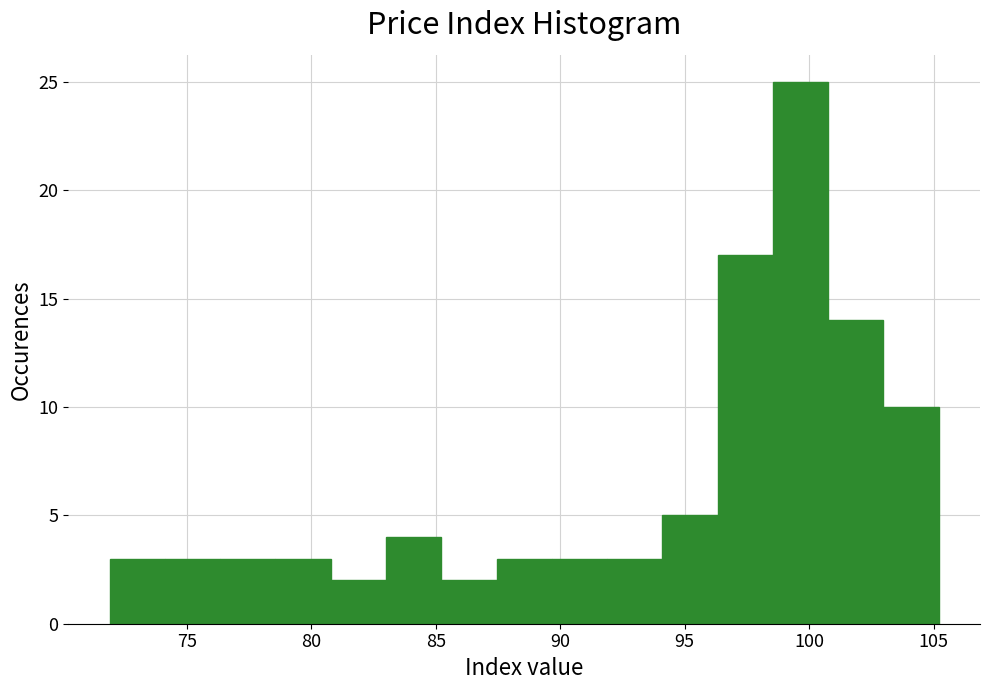

Over which range of the x-axis is the bar tallest?

98.5 to 101.0